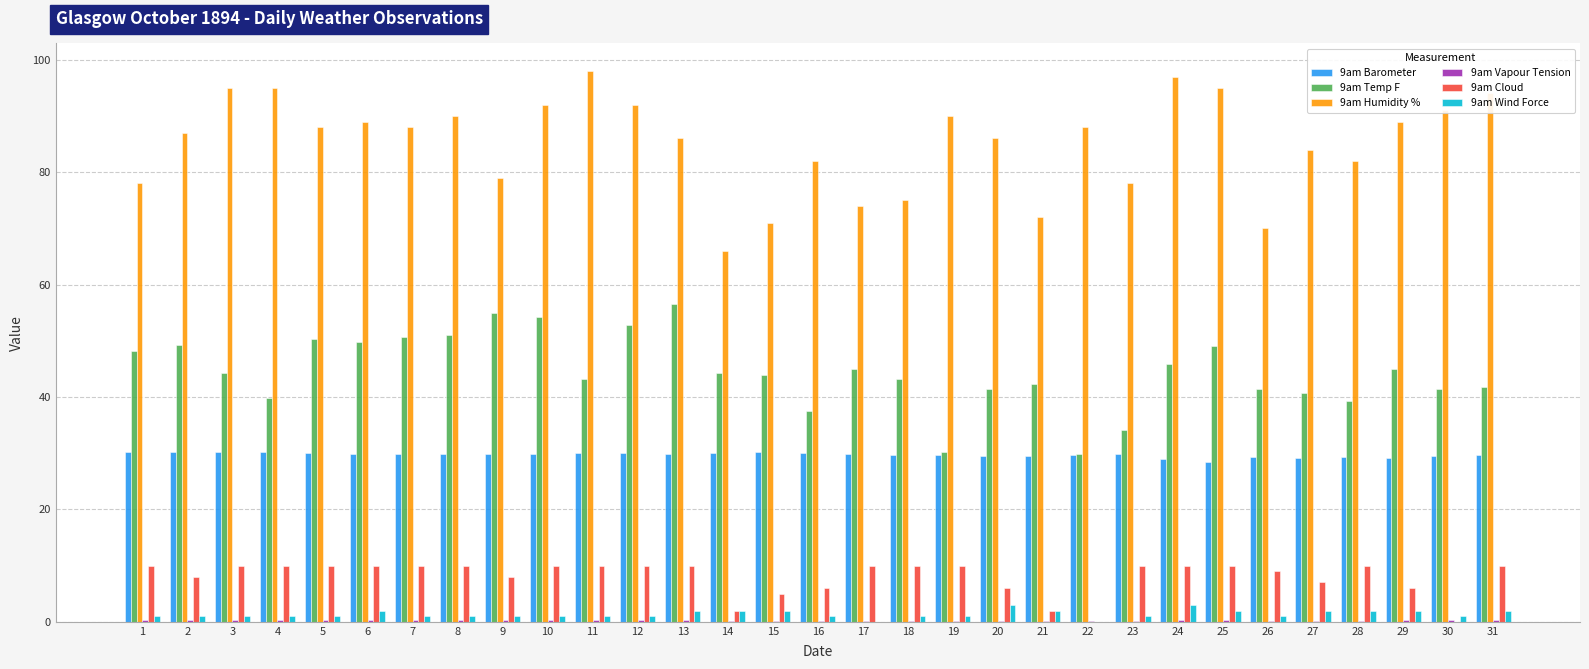

True or false: 9am Temp F has a value of 43.9 at 15.

True